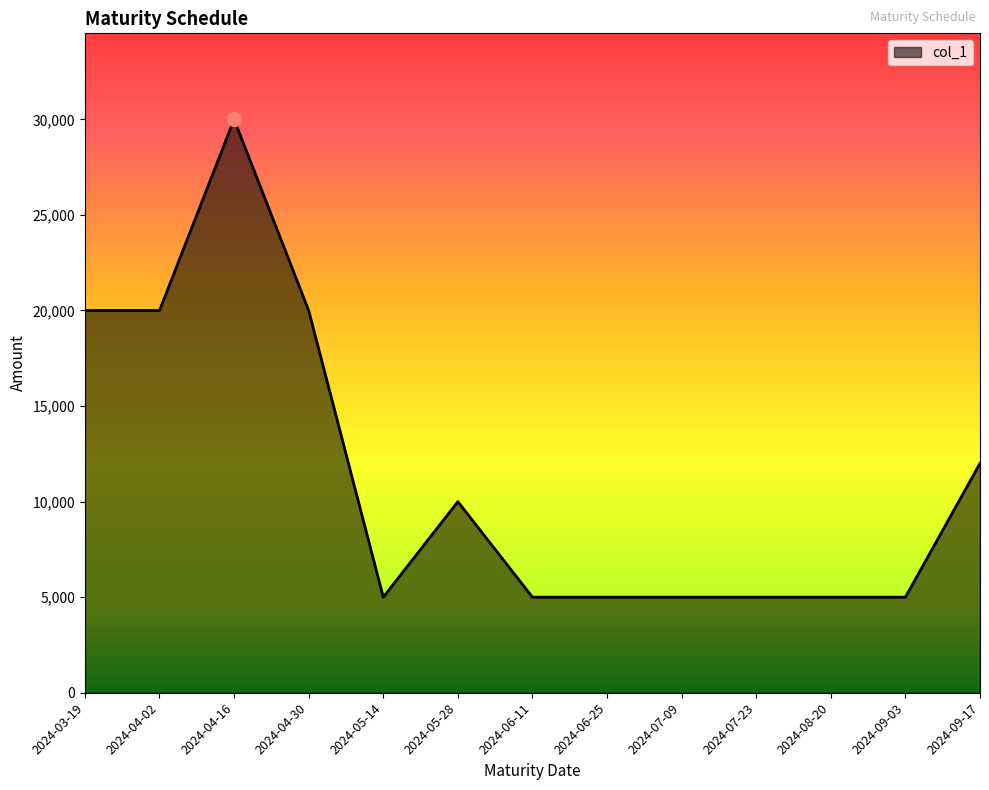

How many lines are shown in the chart?

1